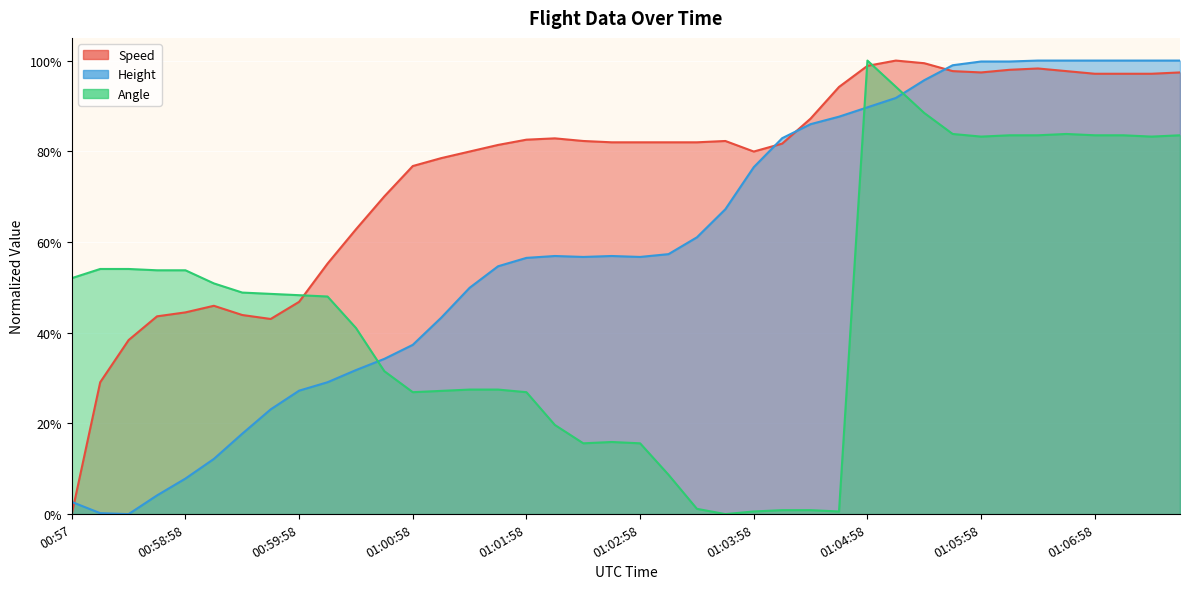

What is the label of the 2nd point from the left?

00:58:15